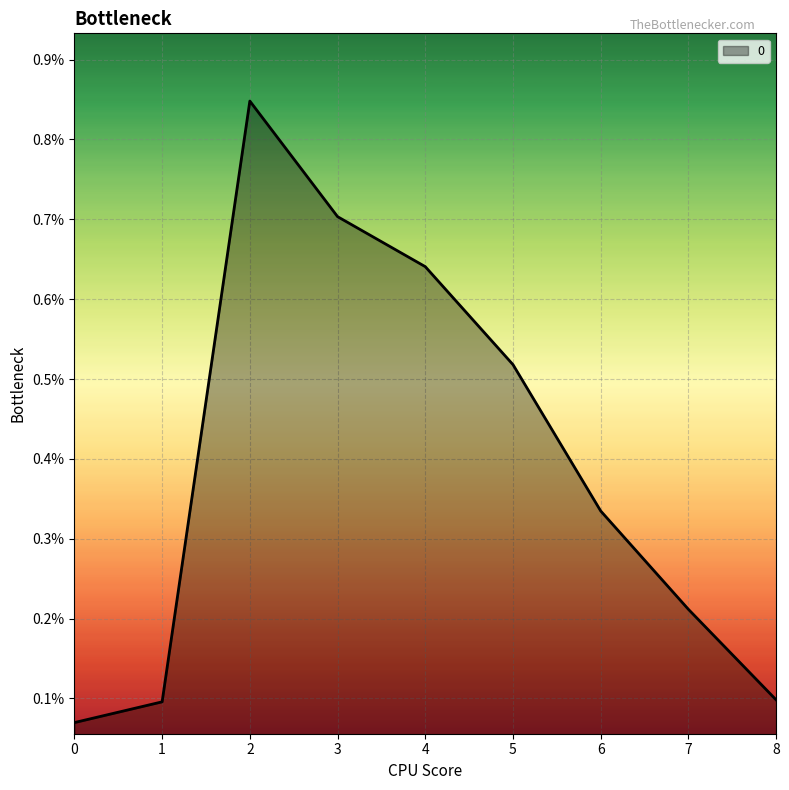

Which has a higher value, 5 or 1?

5